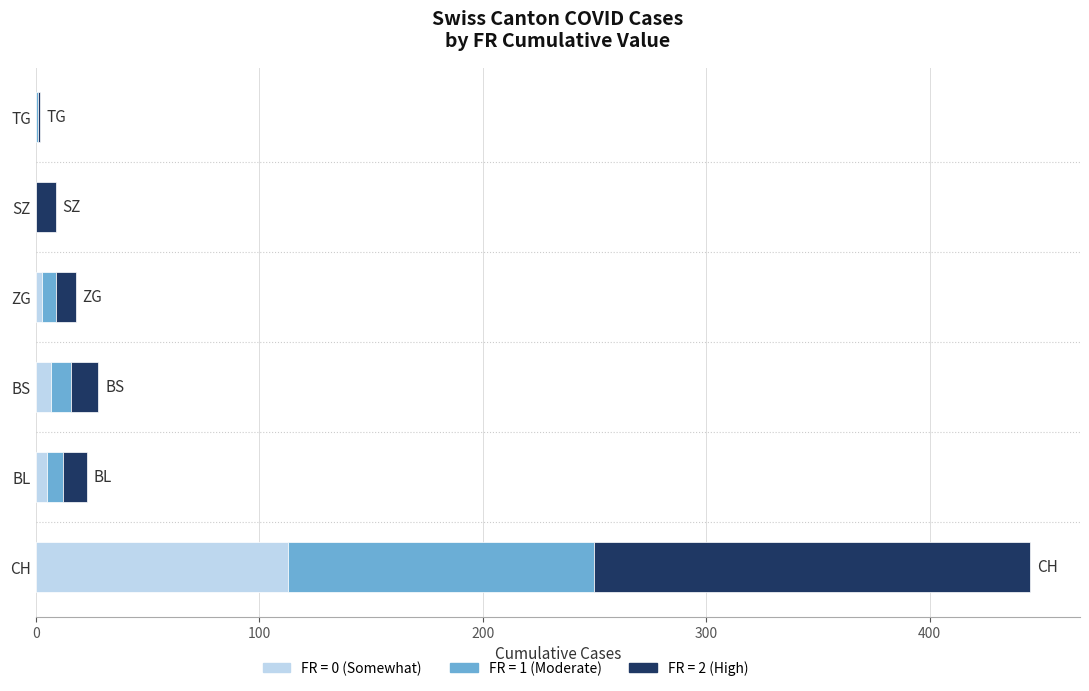

At which category is the sum across all series the highest?

CH